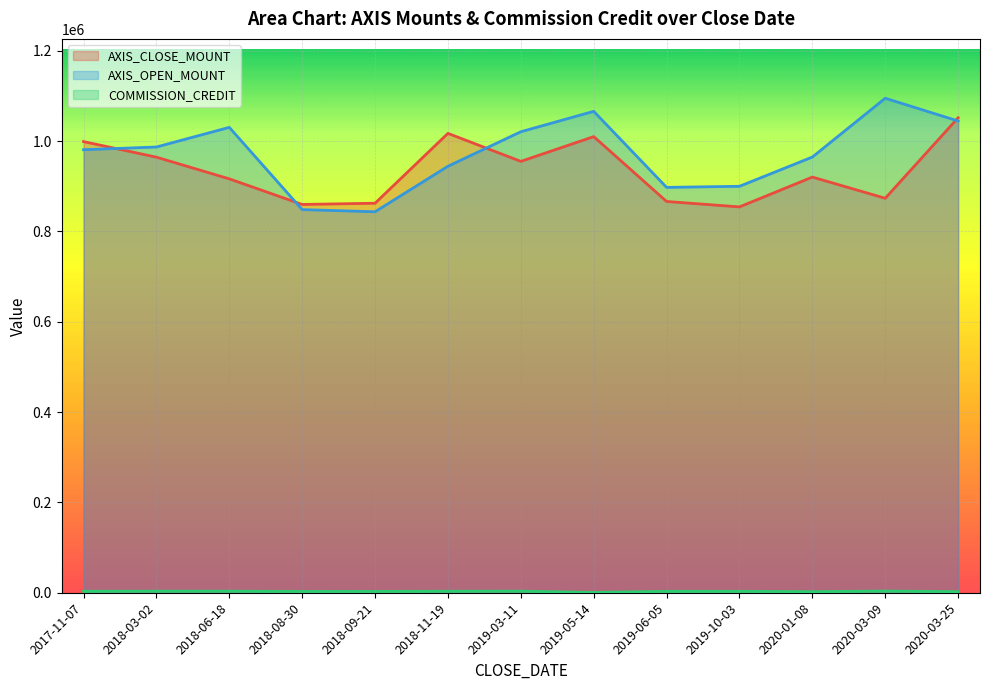

What is the sum of all AXIS_CLOSE_MOUNT values?

12151200